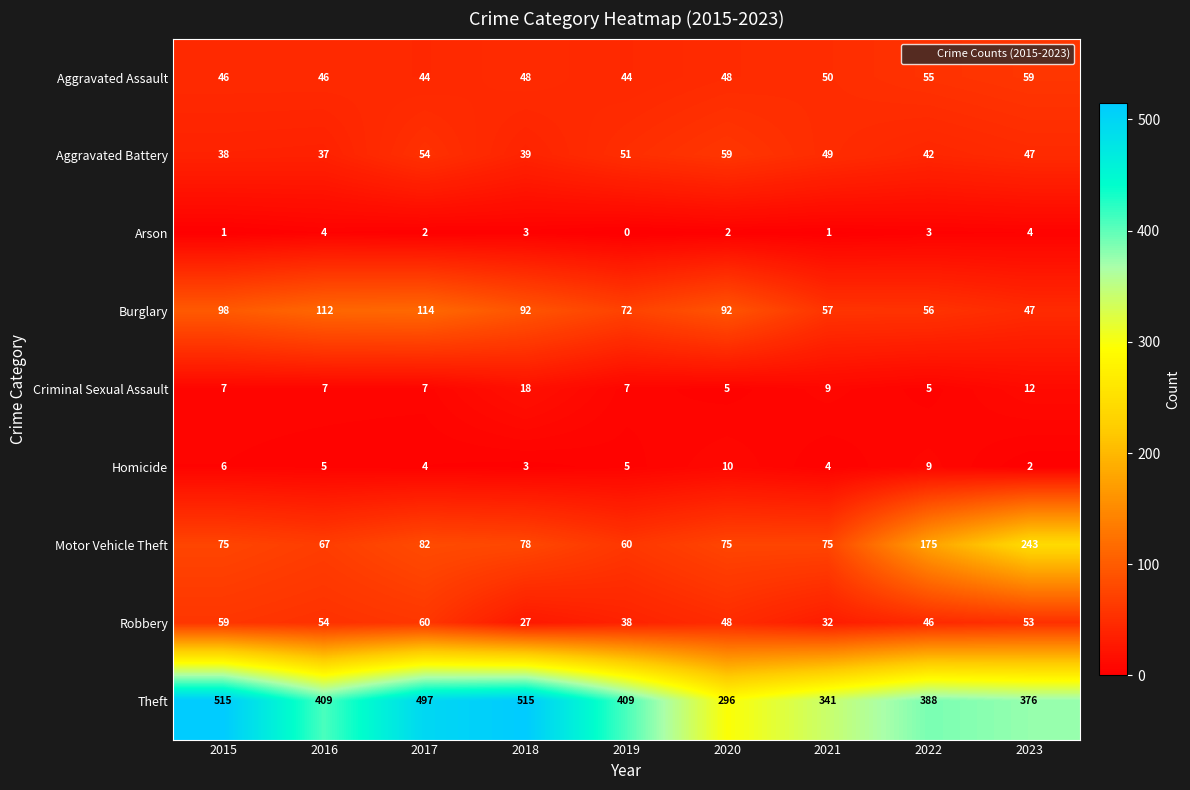

At how many categories does at least one series exceed 433?

3